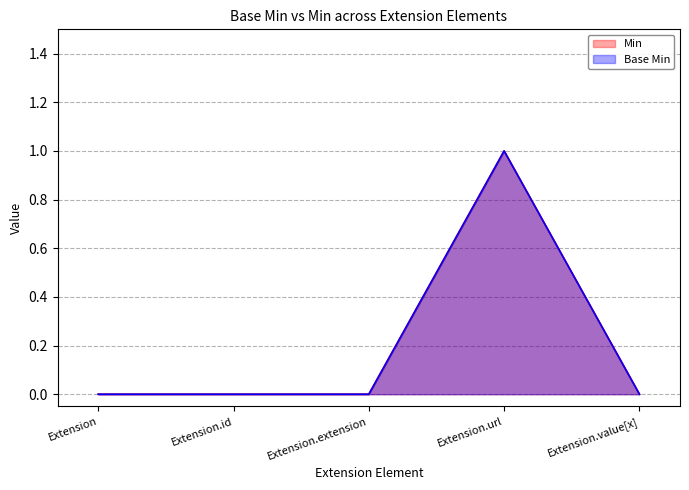

What is the greatest value displayed?

1